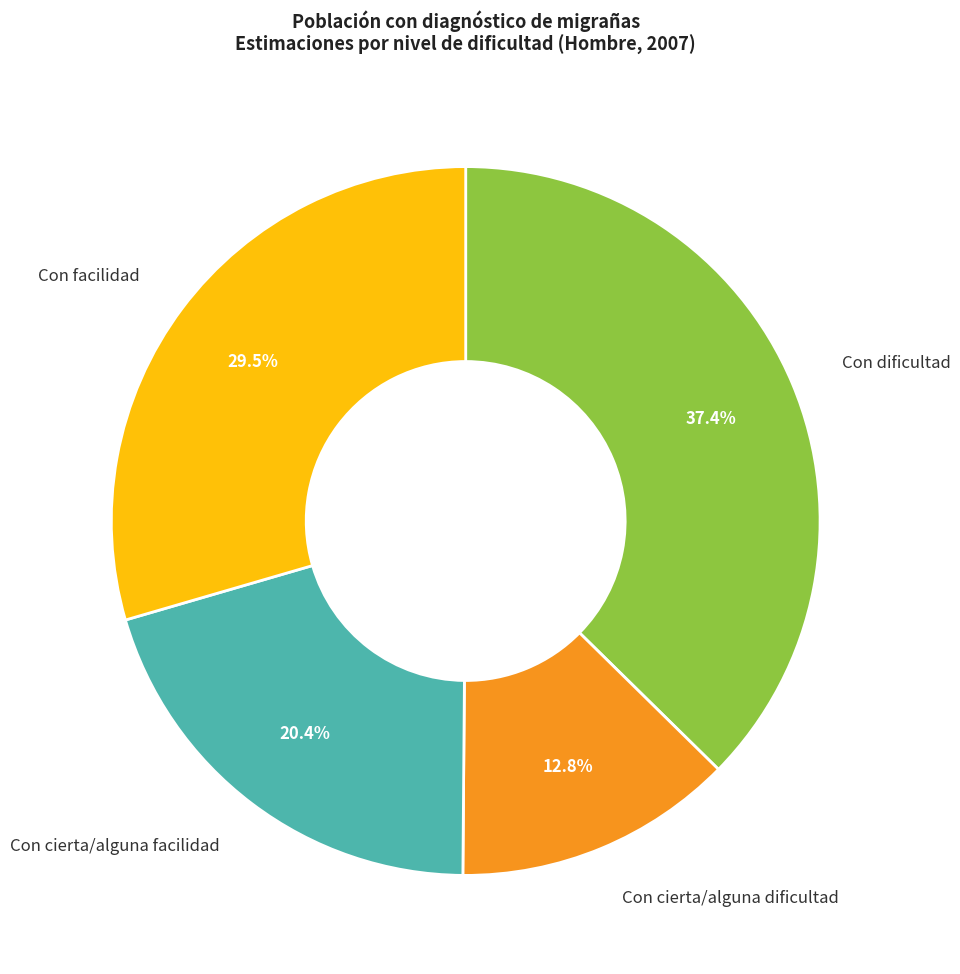

Is there any slice that represents more than half of the pie?

No